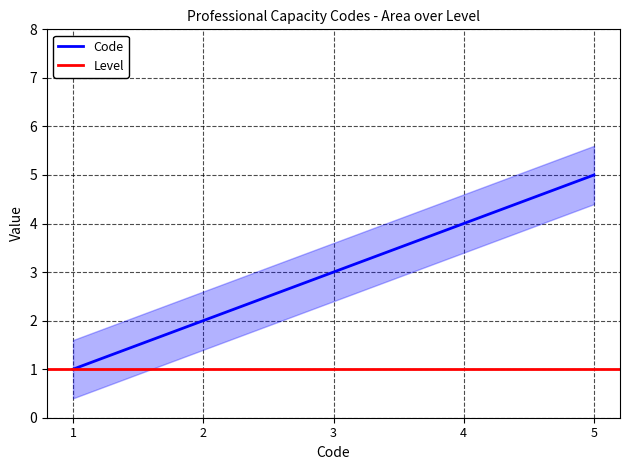

Which category has the highest value in the Code series?

5